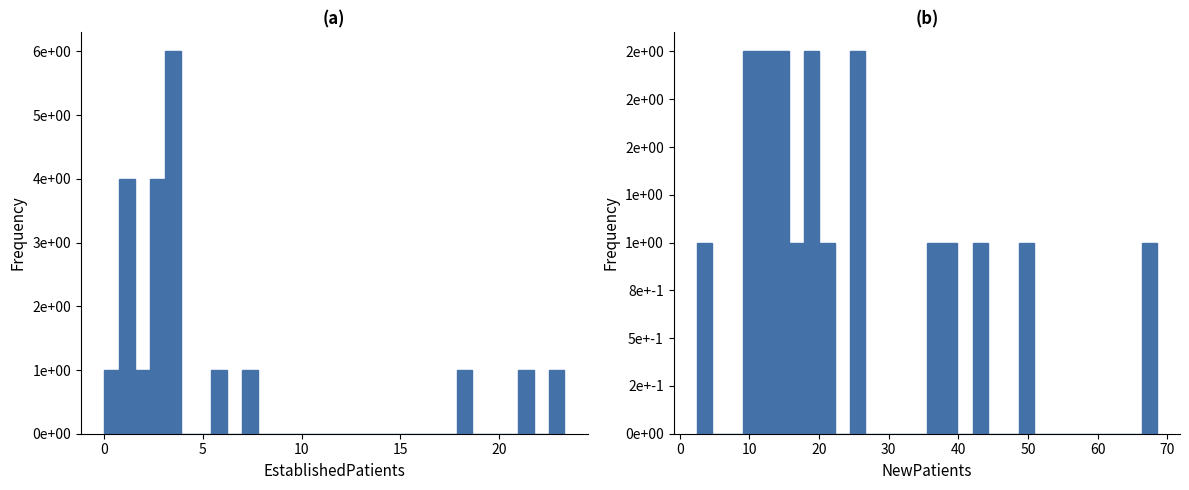

Does the chart contain any negative values?

No